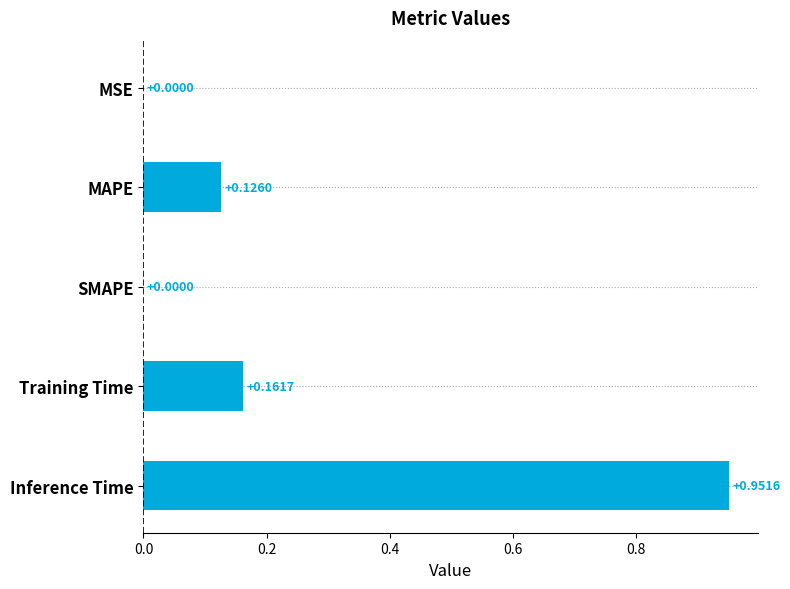

What is the sum of all values?

1.2